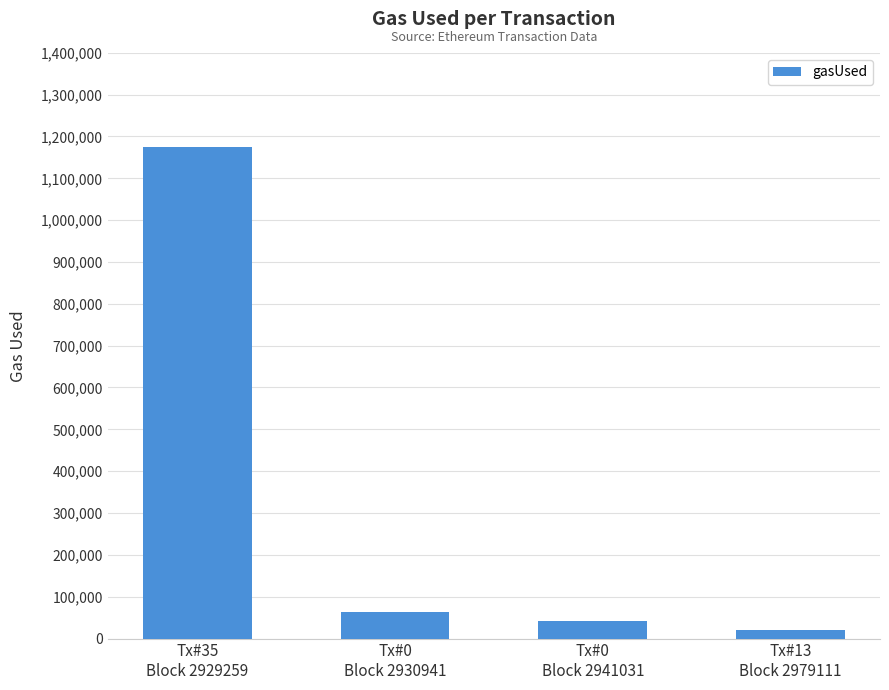

The value at Tx#0
Block 2941031 is 42078. True or false?

True